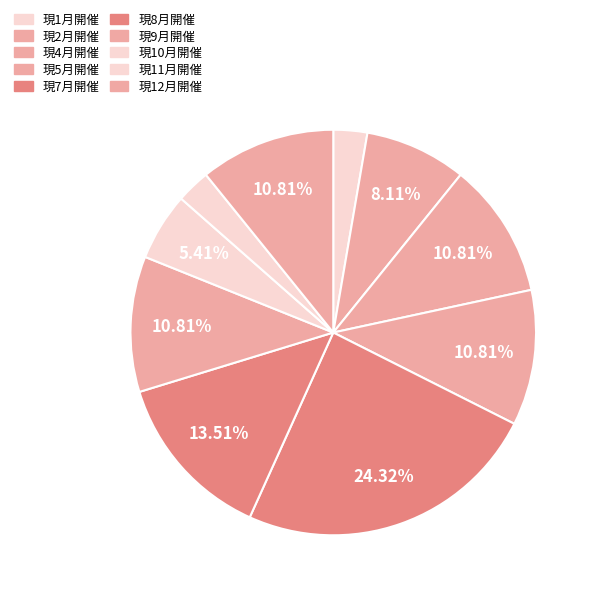

How many segments does this pie chart have?

10